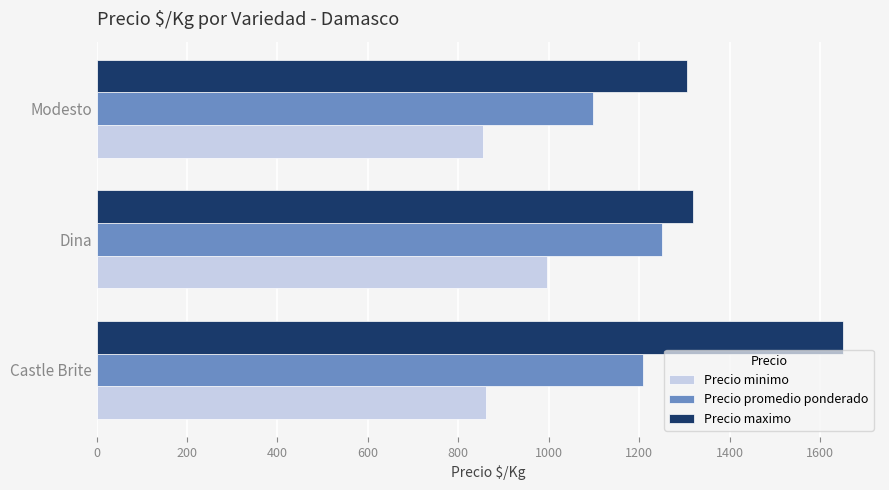

Which series has the largest range (max minus min)?

Precio maximo